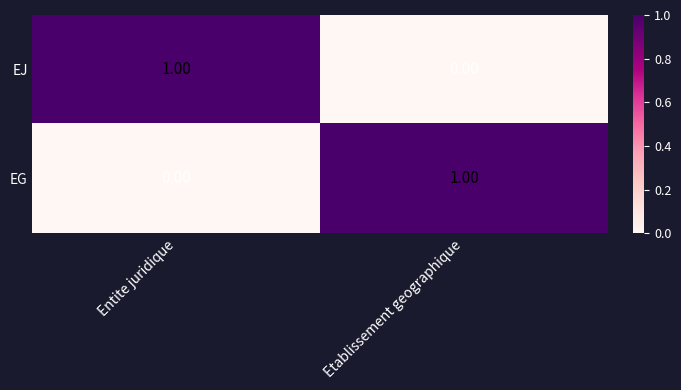

Rank the categories by EJ value from lowest to highest.

Etablissement geographique, Entite juridique